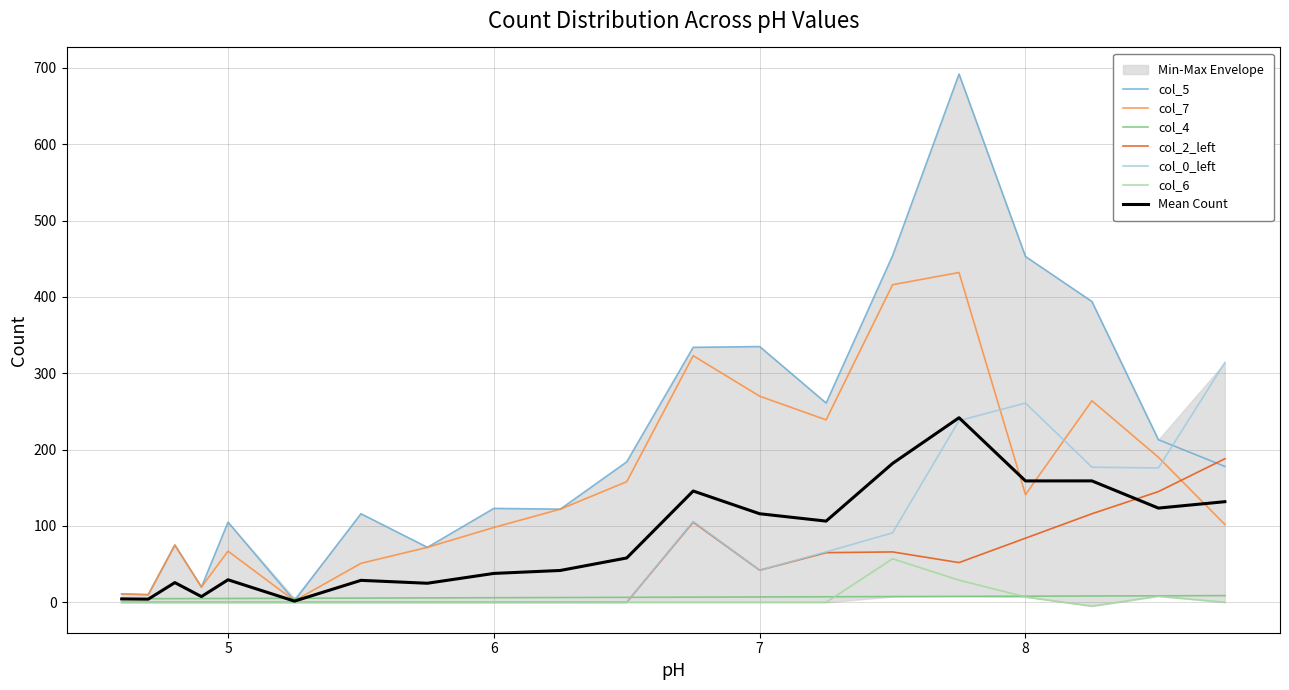

What is the sum of all col_6 values?

96.0